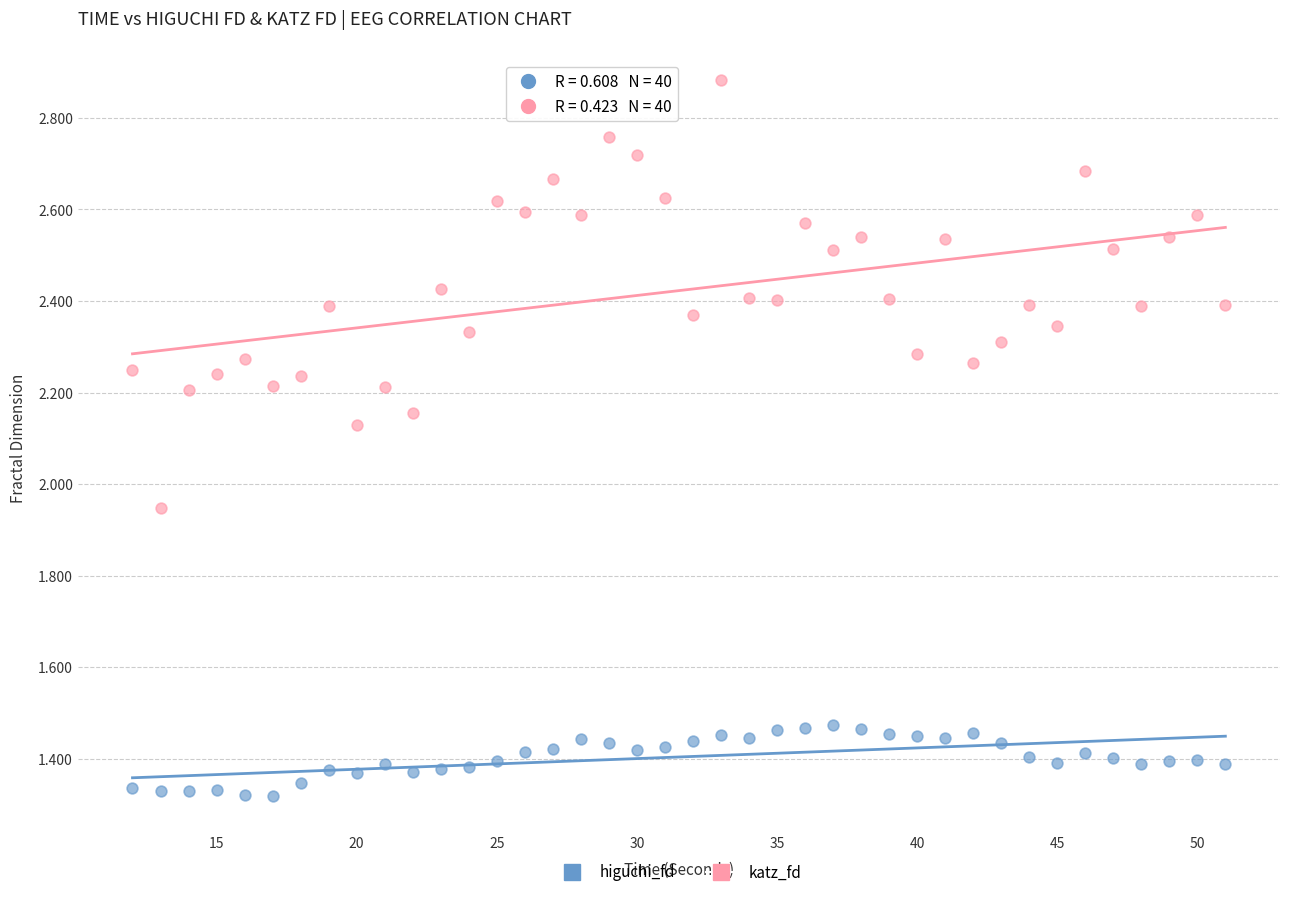

Across all data points, what is the range of X values (max minus min)?

39.0